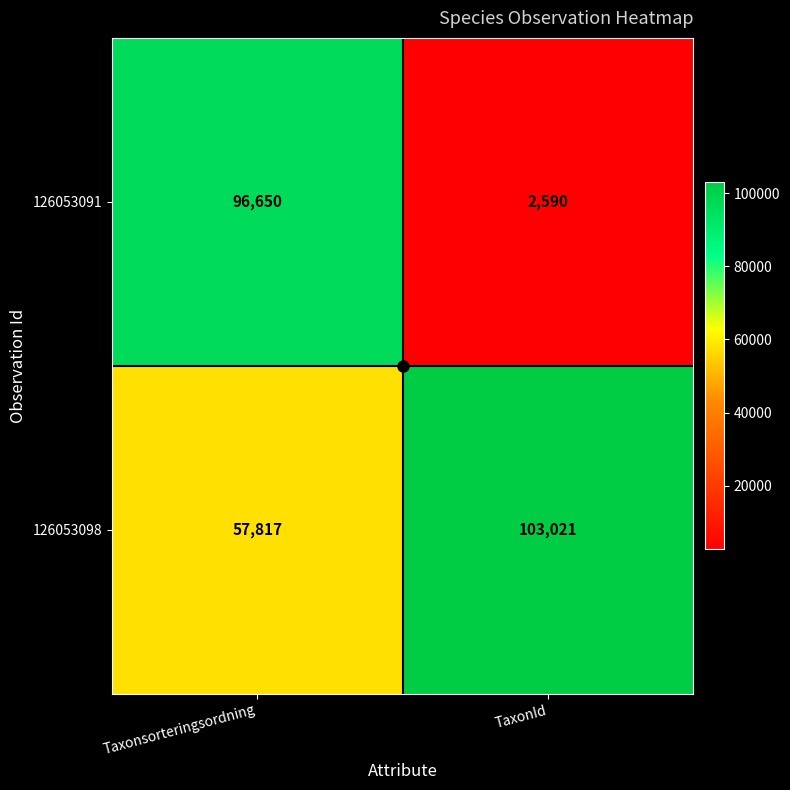

Rank the series by their maximum value, from lowest to highest.

126053091, 126053098